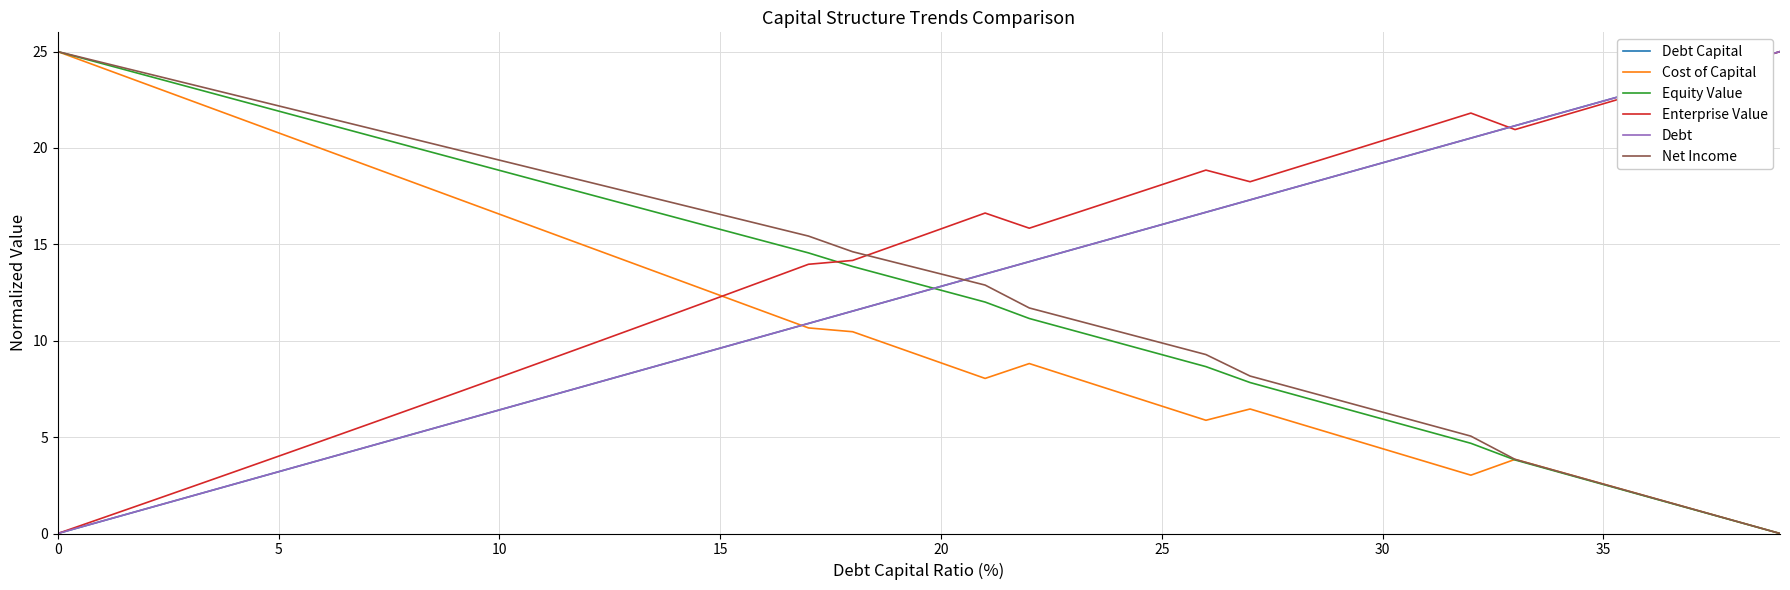

At which label does Enterprise Value first exceed 15?

20